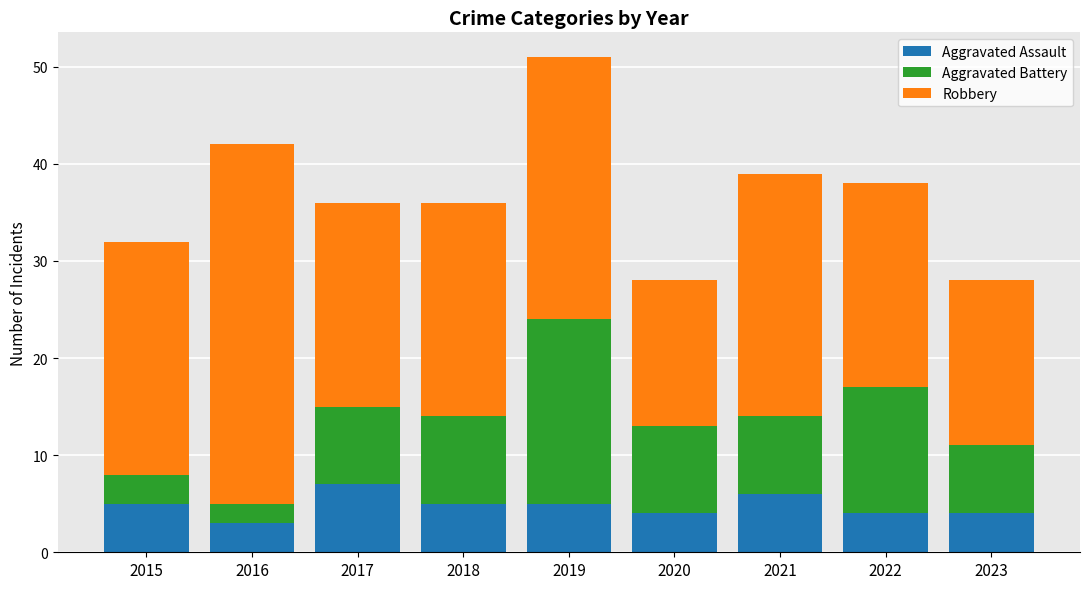

Reading right to left, list the values for the Aggravated Assault series.

4	4	6	4	5	5	7	3	5